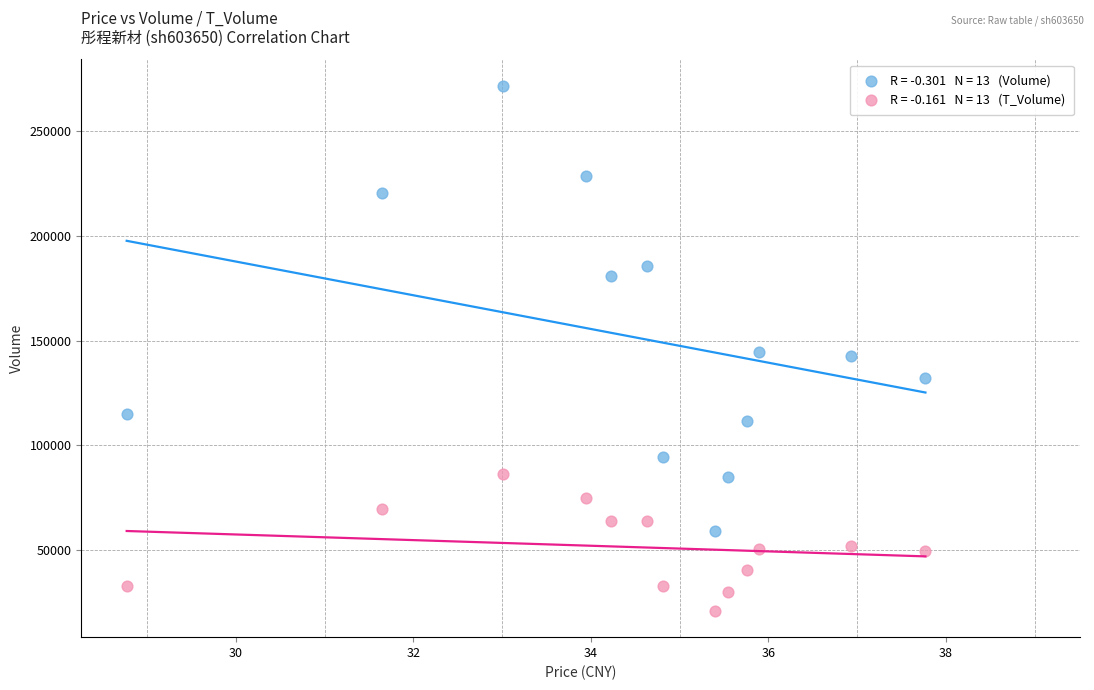

Across all data points, what is the range of Y values (max minus min)?

251025